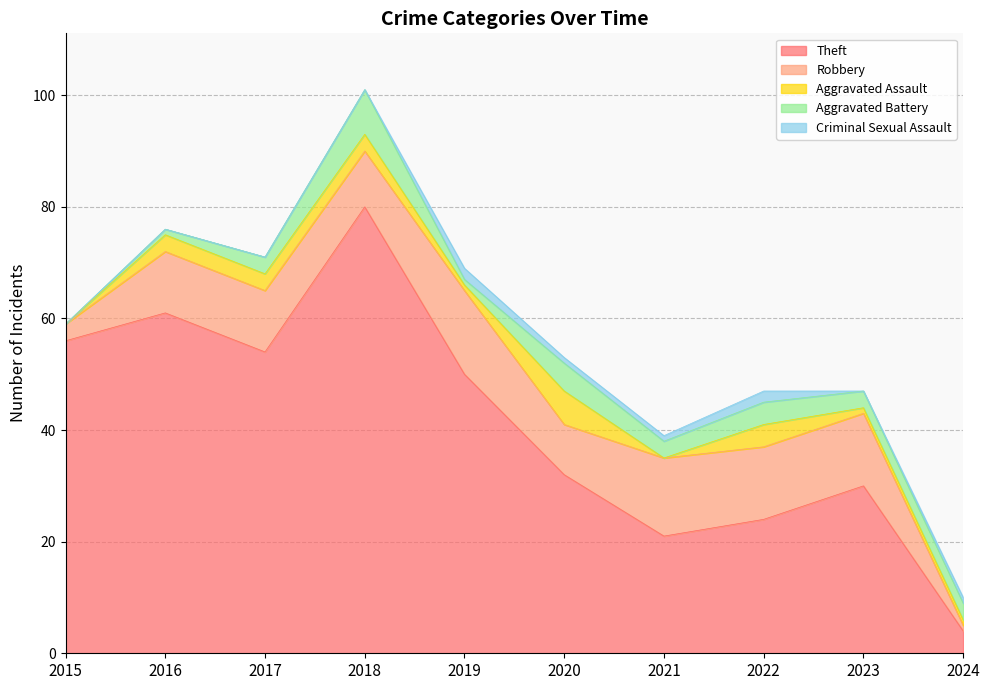

In Criminal Sexual Assault, how many points are higher than both neighbors (excluding endpoints)?

2